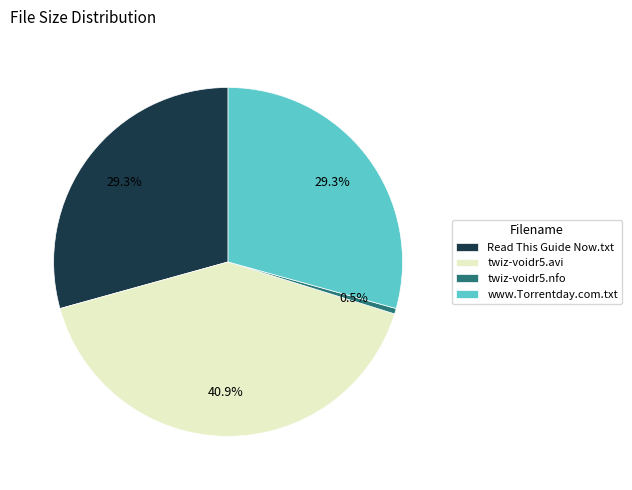

Which slice is the largest?

twiz-voidr5.avi